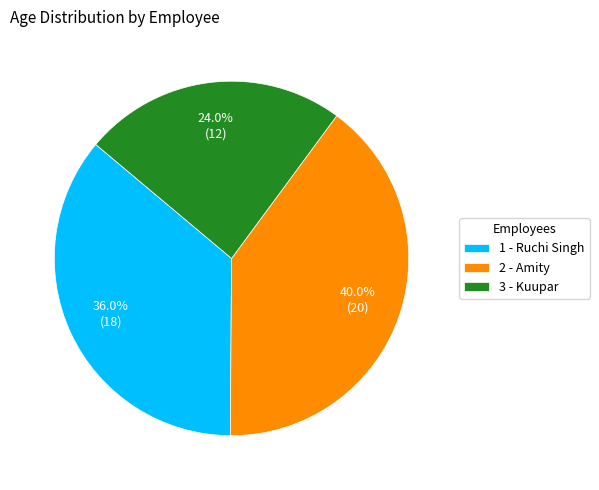

Combined, do 1 - Ruchi Singh and 3 - Kuupar account for over 50%?

Yes